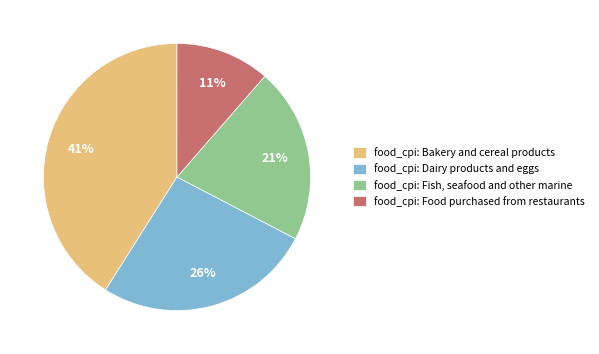

What percentage is the food_cpi: Dairy products and eggs slice, to the nearest percent?

26%